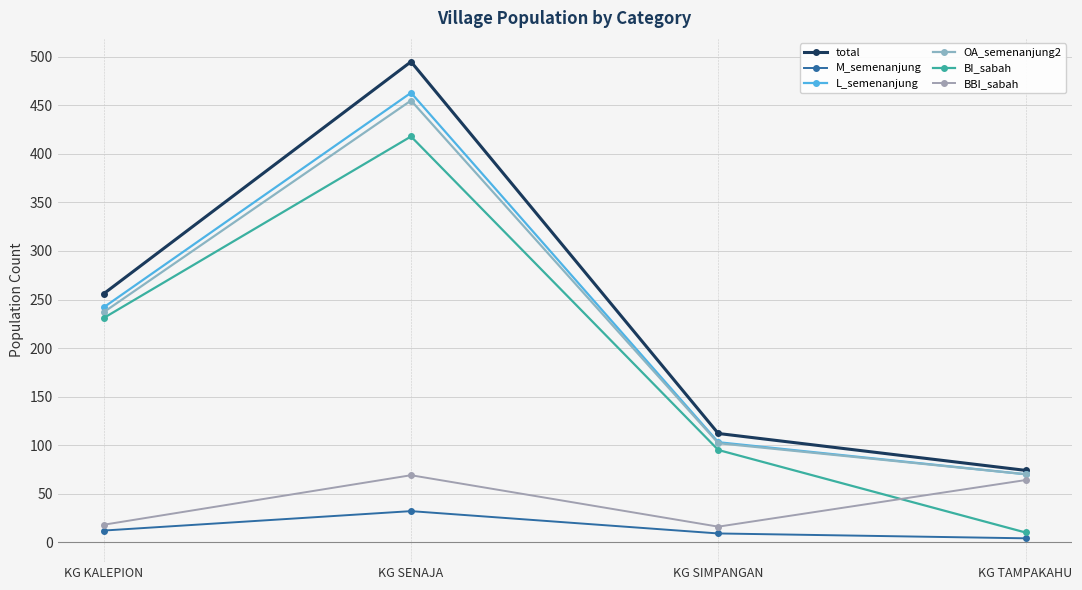

What is the minimum value for OA_semenanjung2?

70